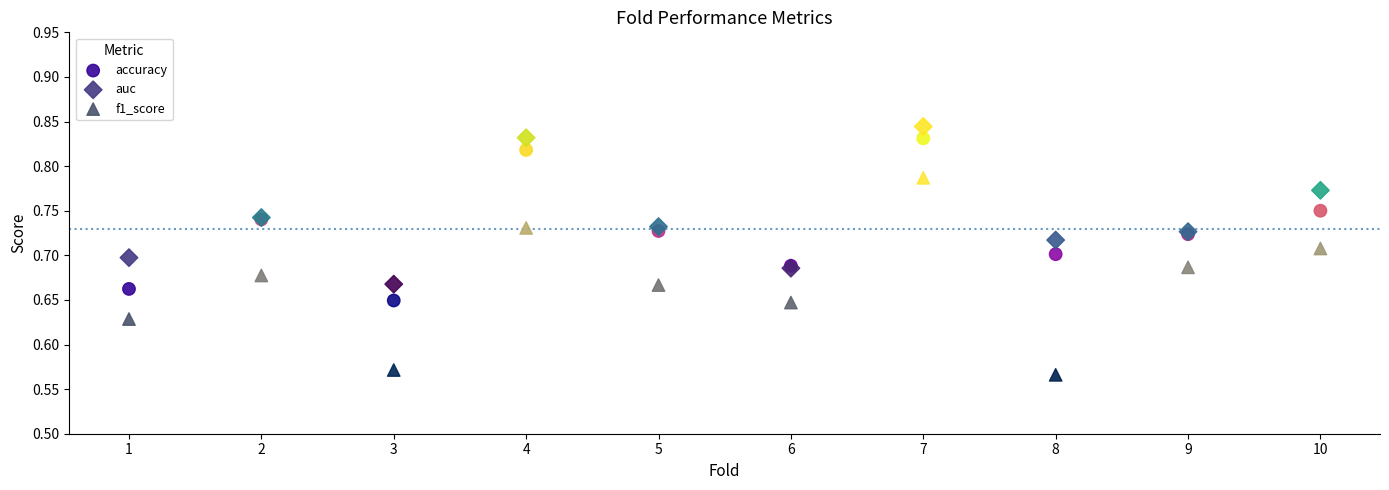

What are all the series names shown in the legend?

accuracy, auc, f1_score